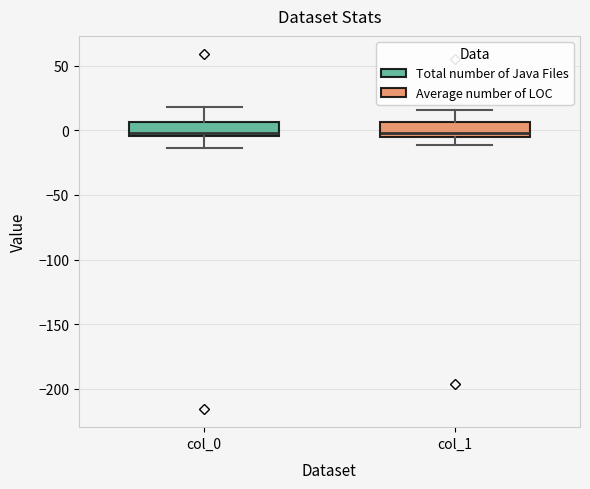

Where is the upper edge of the box for col_0 on the y-axis? The values are not printed on the chart, so give them approximately, as read against the axis.

5